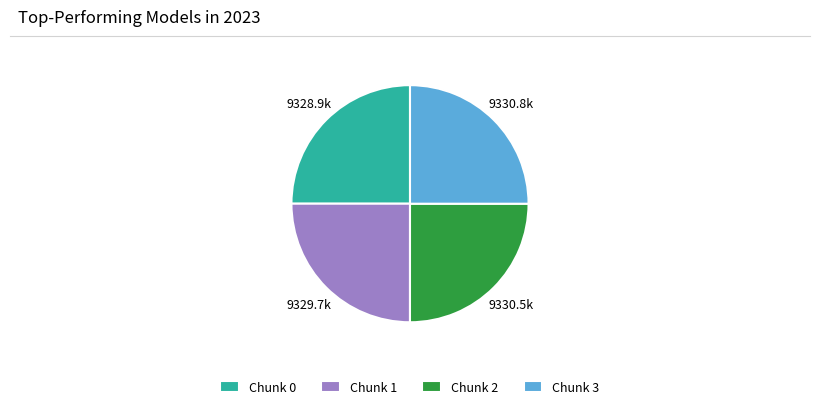

How many slices are in this pie chart?

4